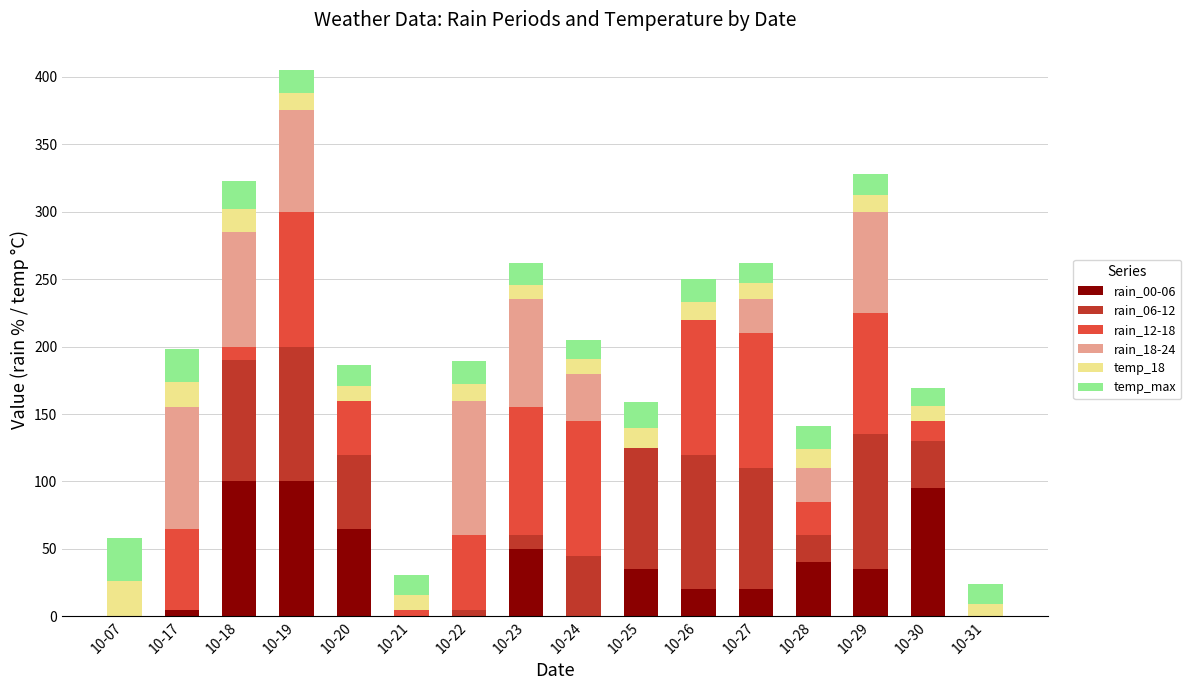

At which category is the sum across all series the highest?

10-19